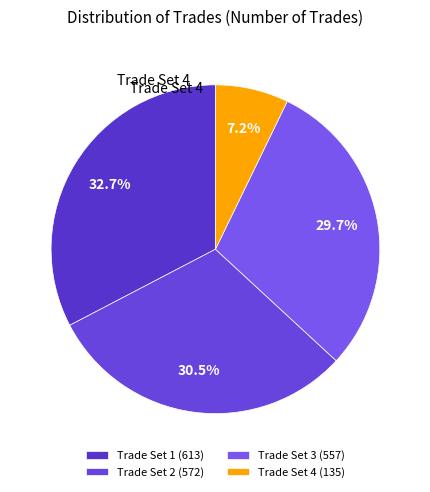

How many slices are in this pie chart?

4